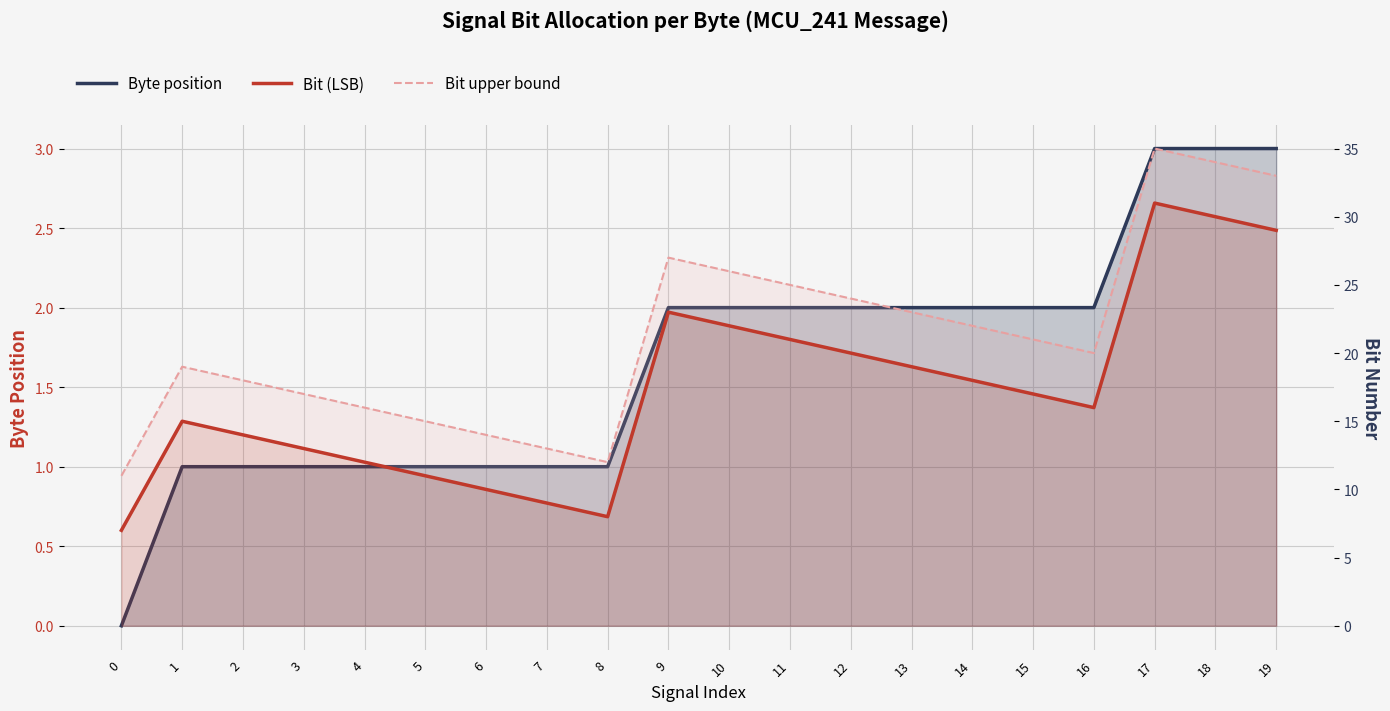

Rank the categories by Bit upper bound value from highest to lowest.

17, 18, 19, 9, 10, 11, 12, 13, 14, 15, 16, 1, 2, 3, 4, 5, 6, 7, 8, 0